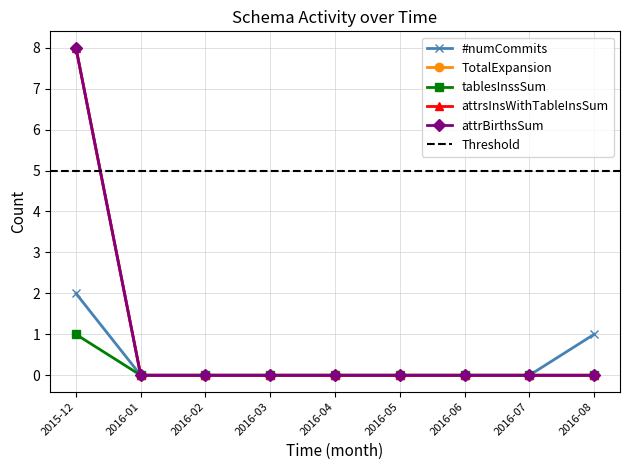

How many positive values does the #numCommits series have?

2